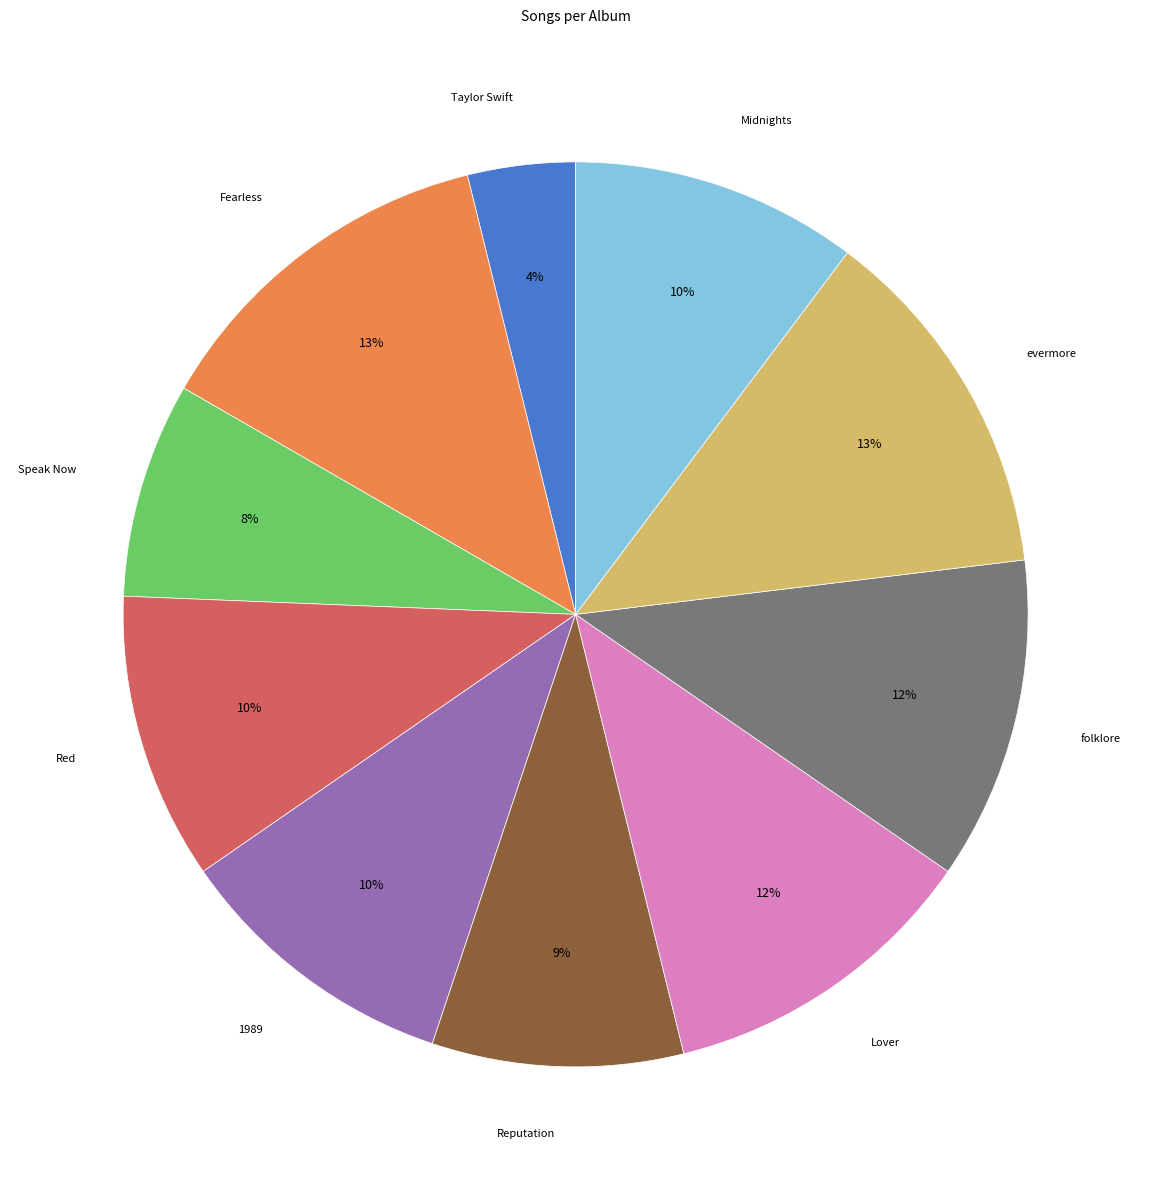

To the nearest percent, what is the average slice percentage?

10%